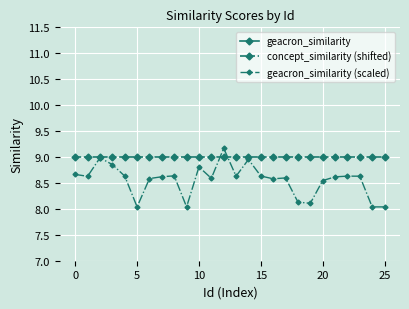

Which label corresponds to the largest value in the chart?

12